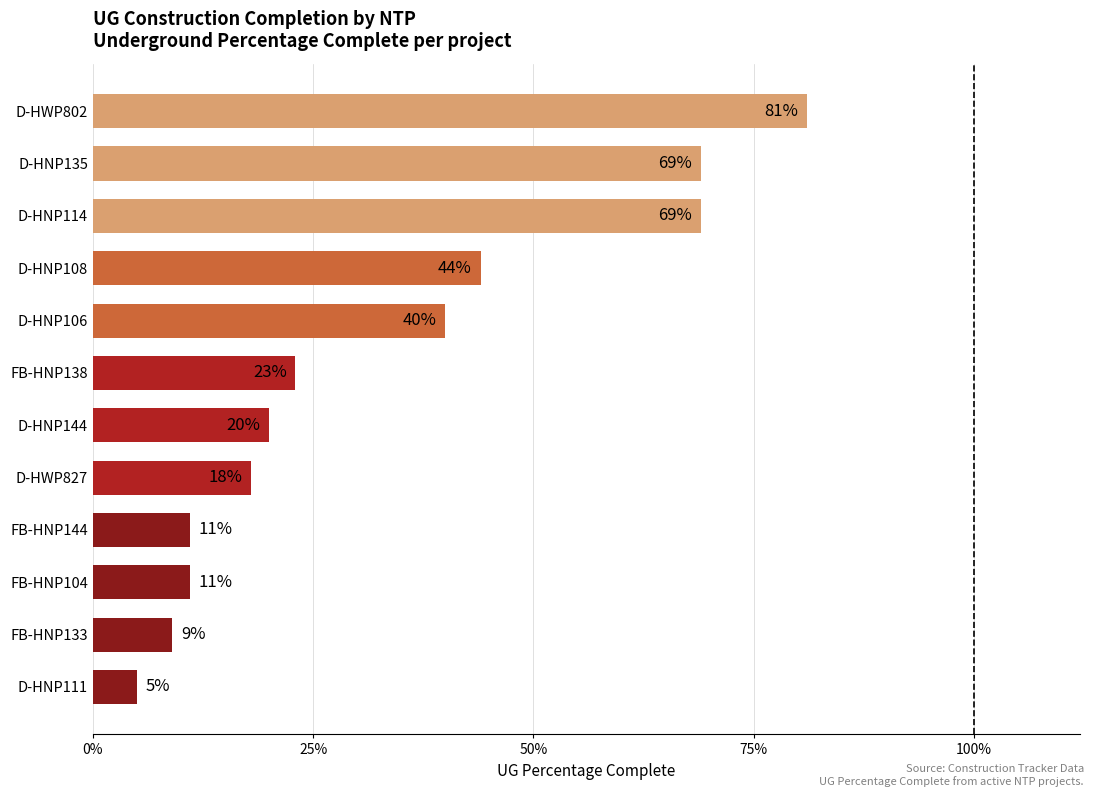

Are the bars grouped side by side (vs. stacked)?

No